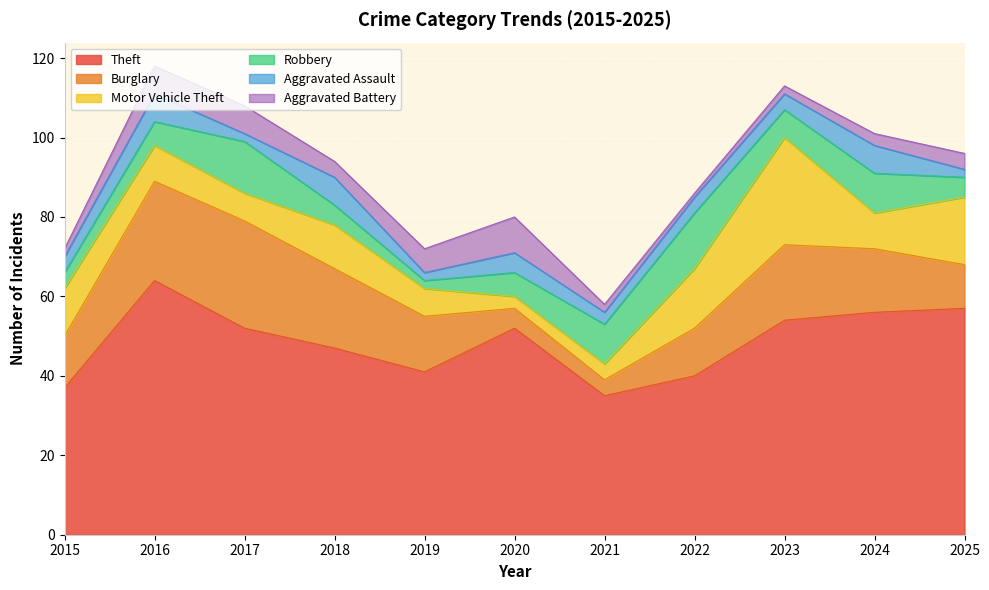

Count the Aggravated Battery values in the range 2 to 7.

9